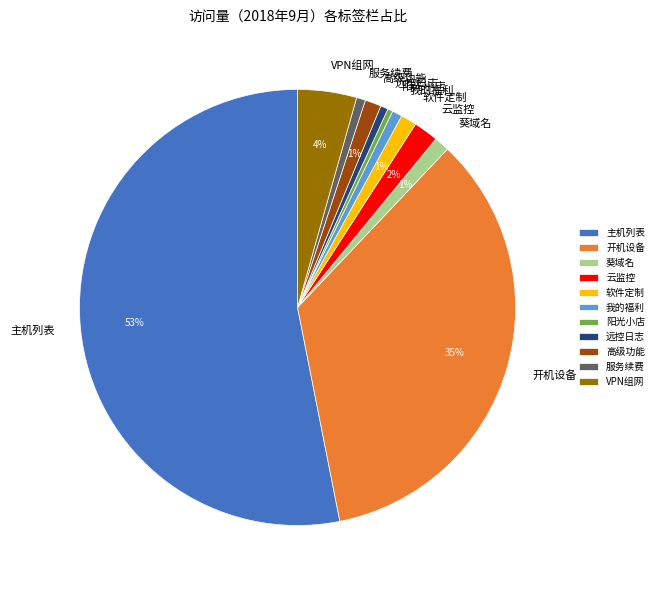

How many segments does this pie chart have?

11